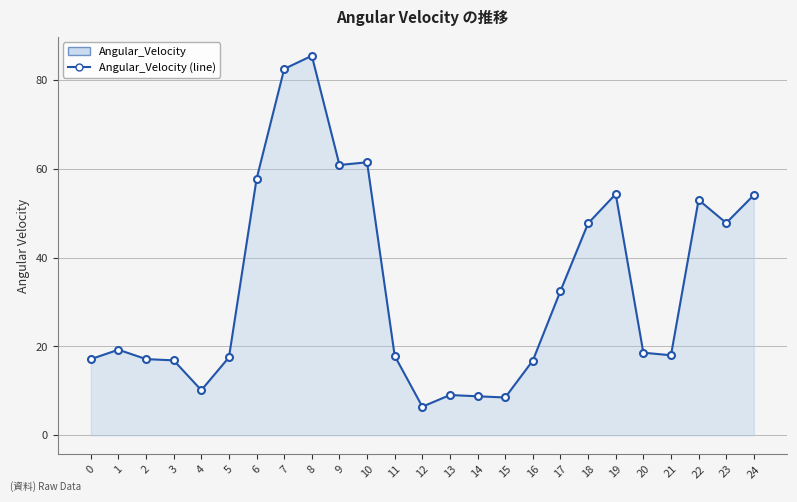

What is the difference between the maximum and minimum values?

79.0